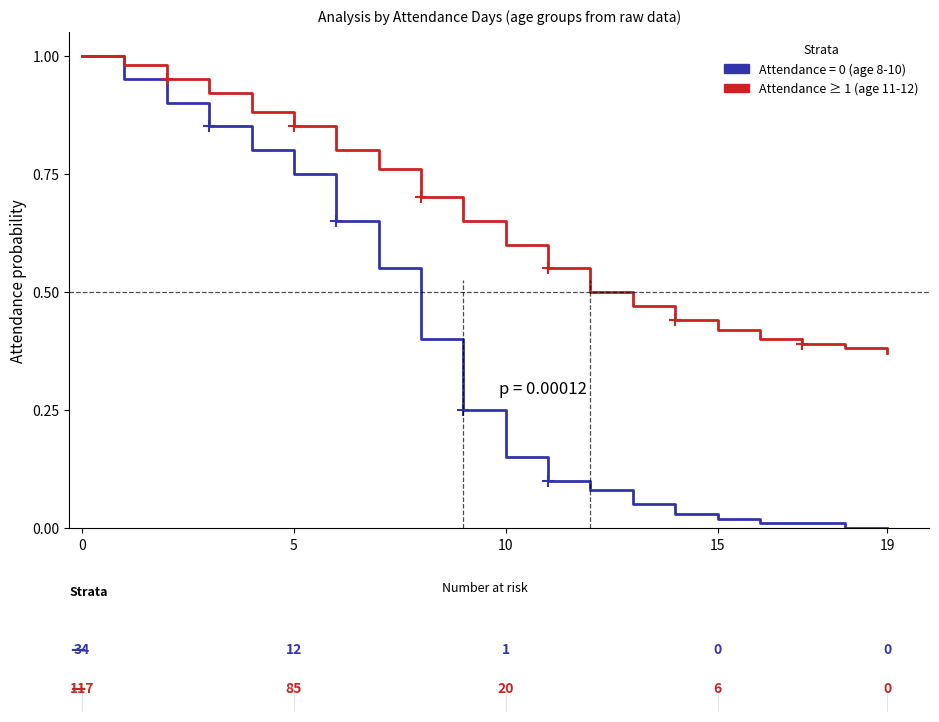

What is the approximate value at 13?

0.5